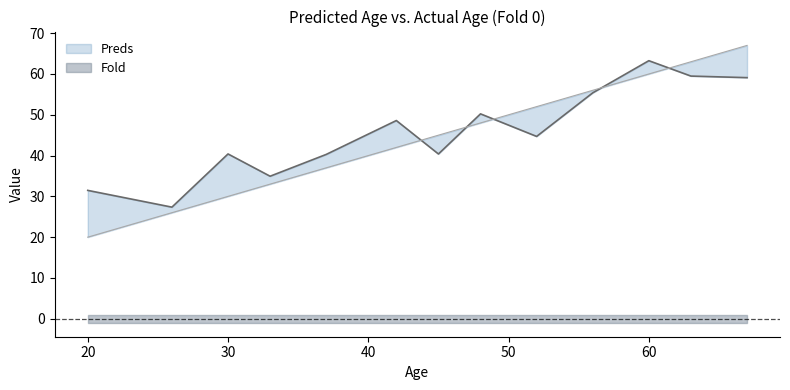

How many distinct data groups are displayed?

2